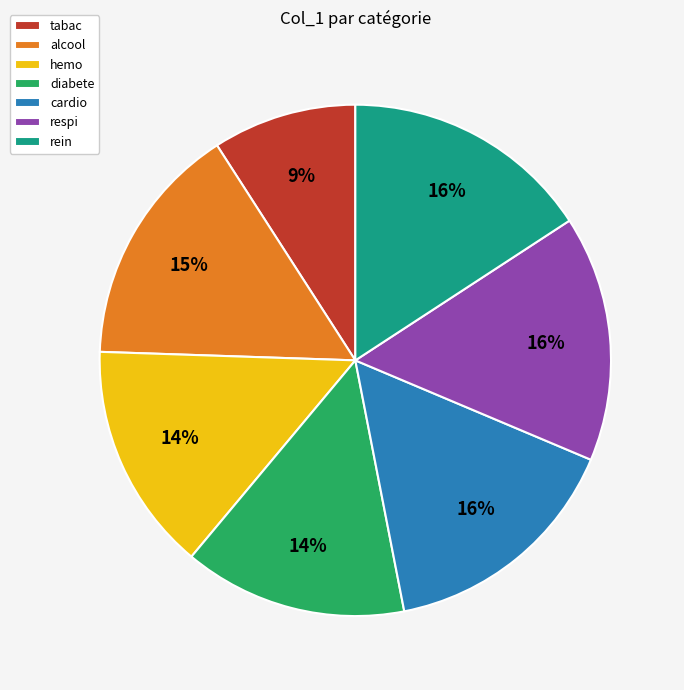

How many slices are in this pie chart?

7